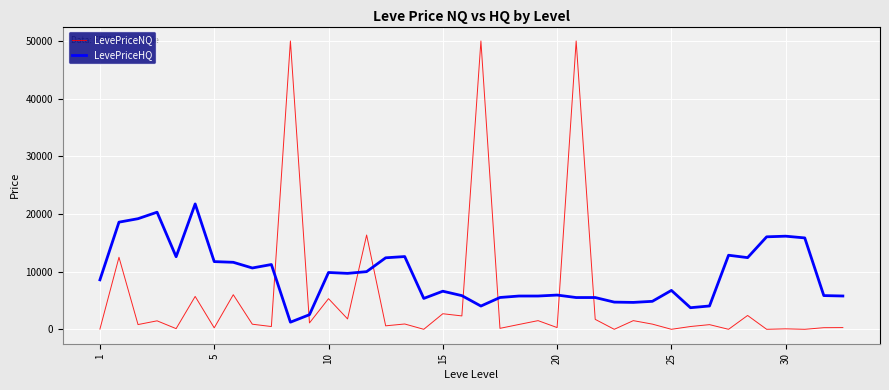

After their last crossing, which series has the higher values: LevePriceHQ or LevePriceNQ?

LevePriceHQ